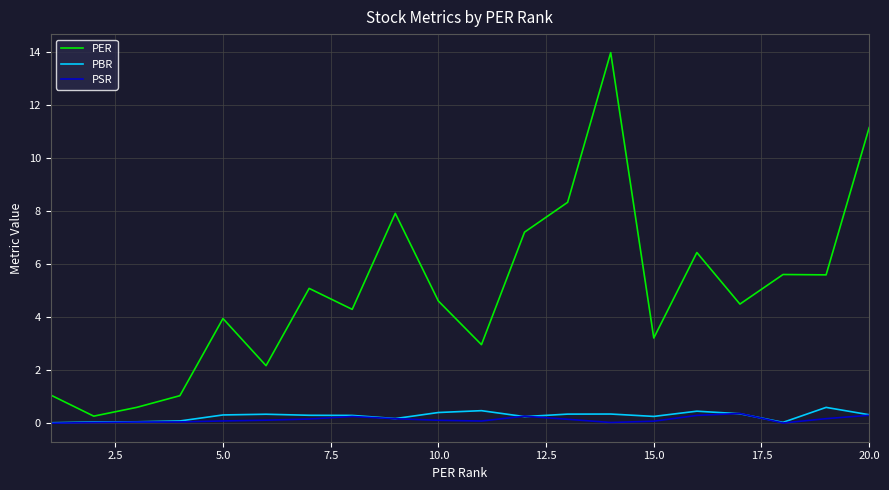

Which series has the largest total across all categories?

PER